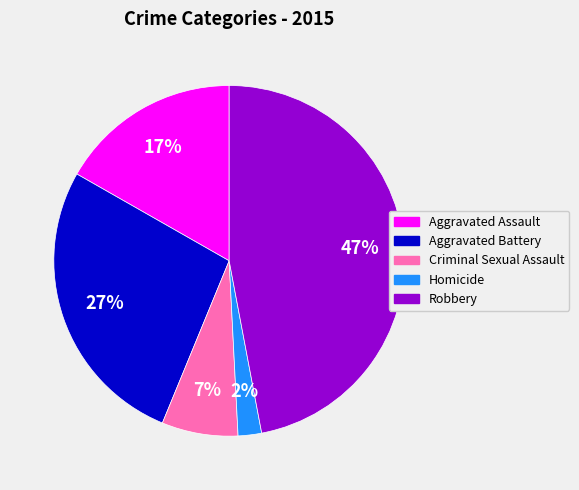

To the nearest percent, what percentage of the pie is Homicide?

2%